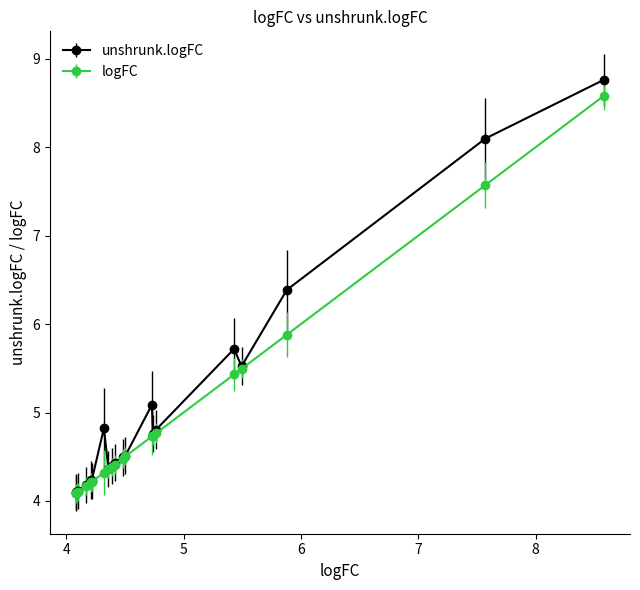

At how many categories does at least one series exceed 5?

6